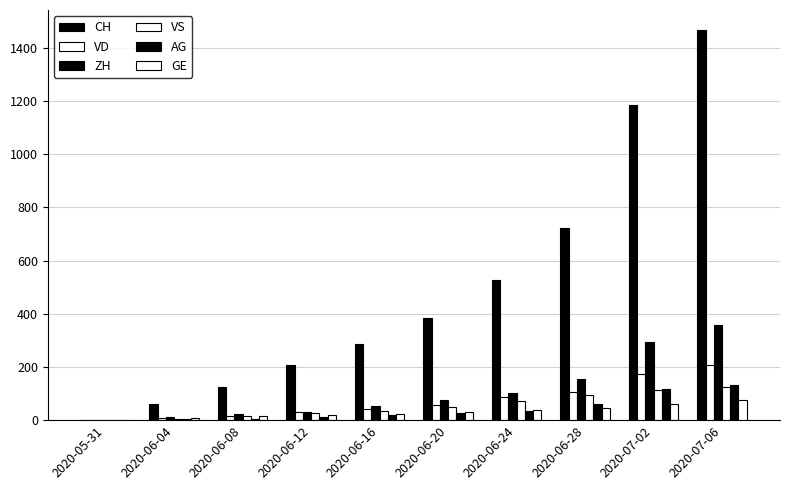

Is the value of CH at 2020-07-06 greater than the value of VS at 2020-05-31?

Yes